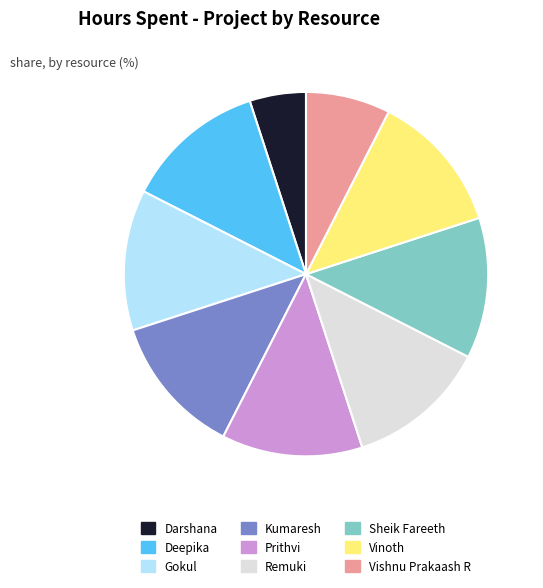

Is there any slice that represents more than half of the pie?

No